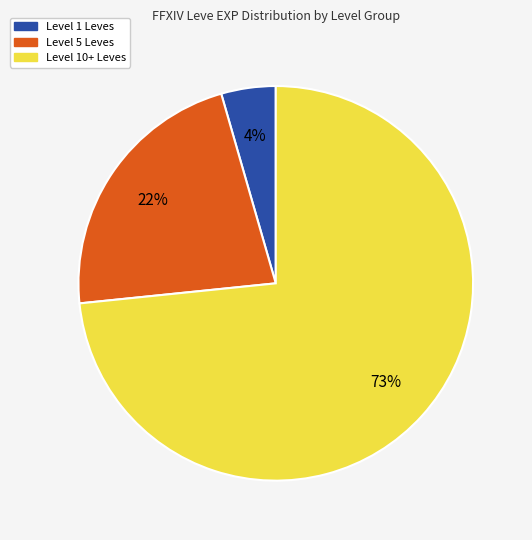

To the nearest percent, what is the average slice percentage?

33%